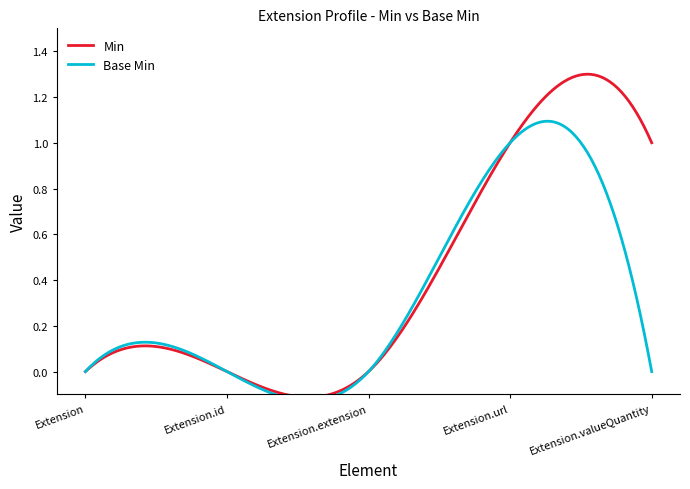

Reading left to right, extract all data points from this chart.

Min: 0	0	0	1	1
Base Min: 0	0	0	1	0